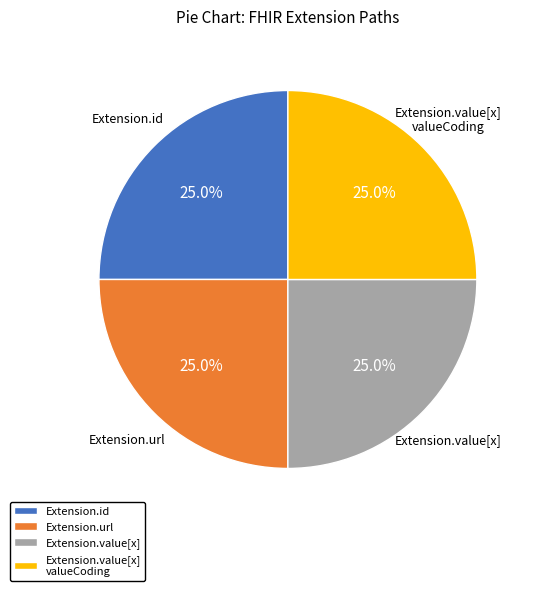

Is there any slice that represents more than half of the pie?

No